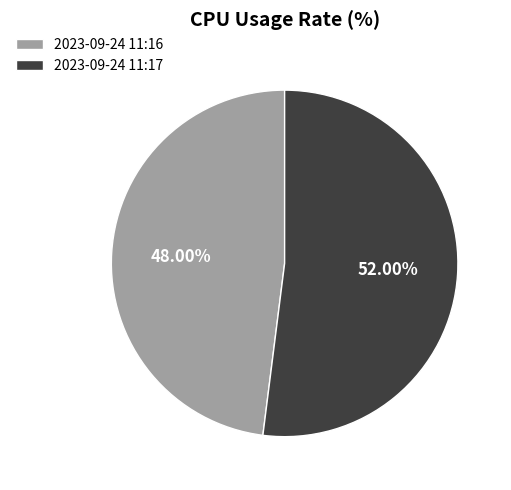

Between 2023-09-24 11:16 and 2023-09-24 11:17, which is larger?

2023-09-24 11:17